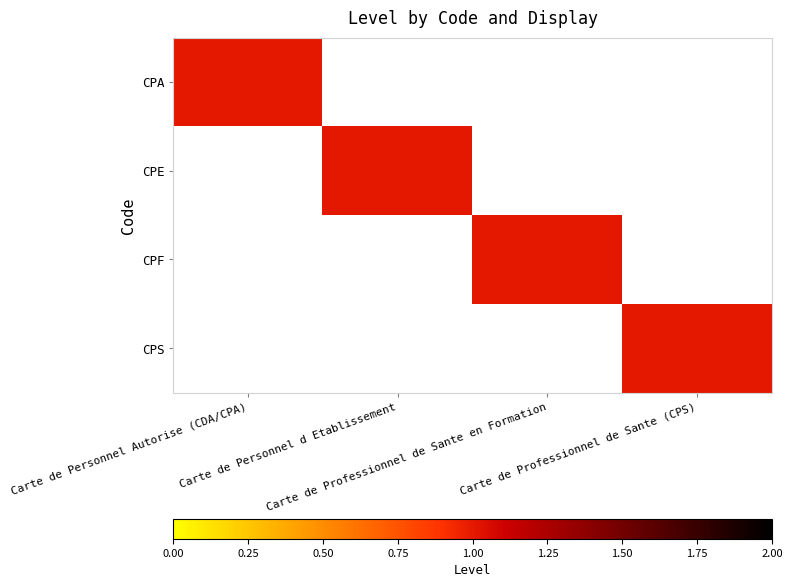

Which category has the lowest value across all series?

Carte de Personnel d Etablissement